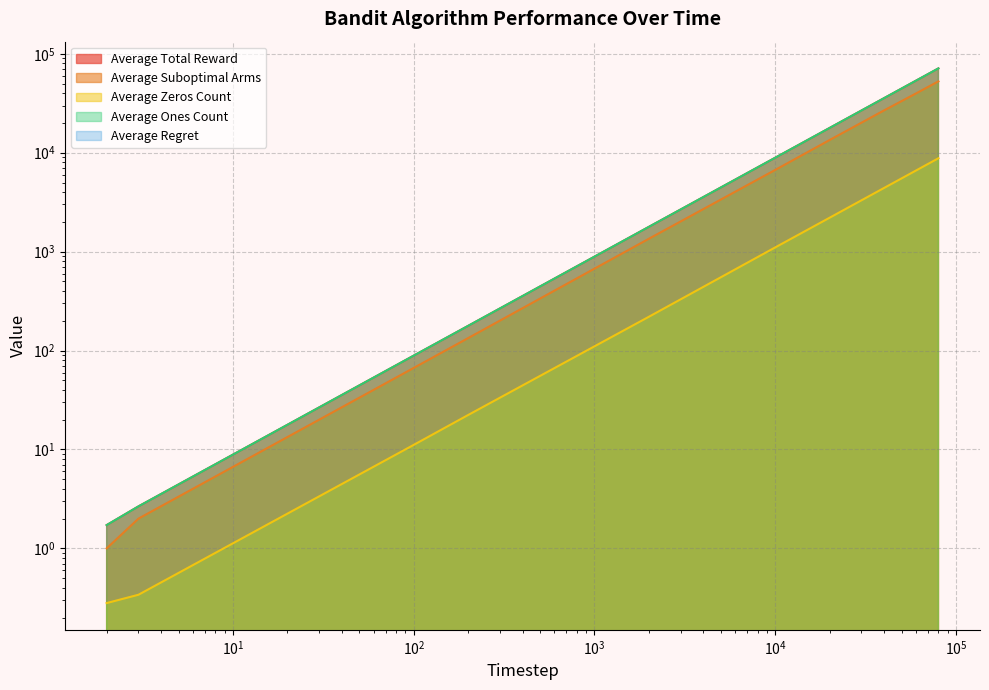

True or false: Average Zeros Count and Average Suboptimal Arms cross at least once.

False